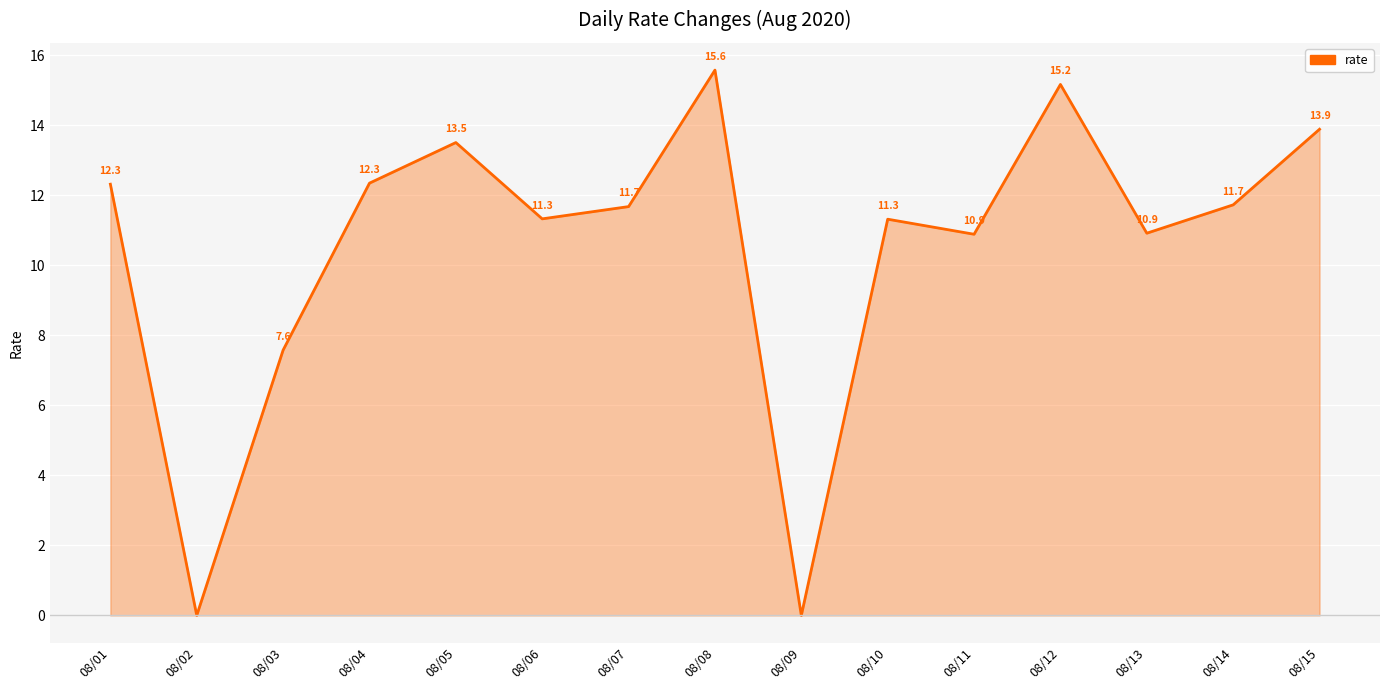

How many values are above zero?

13